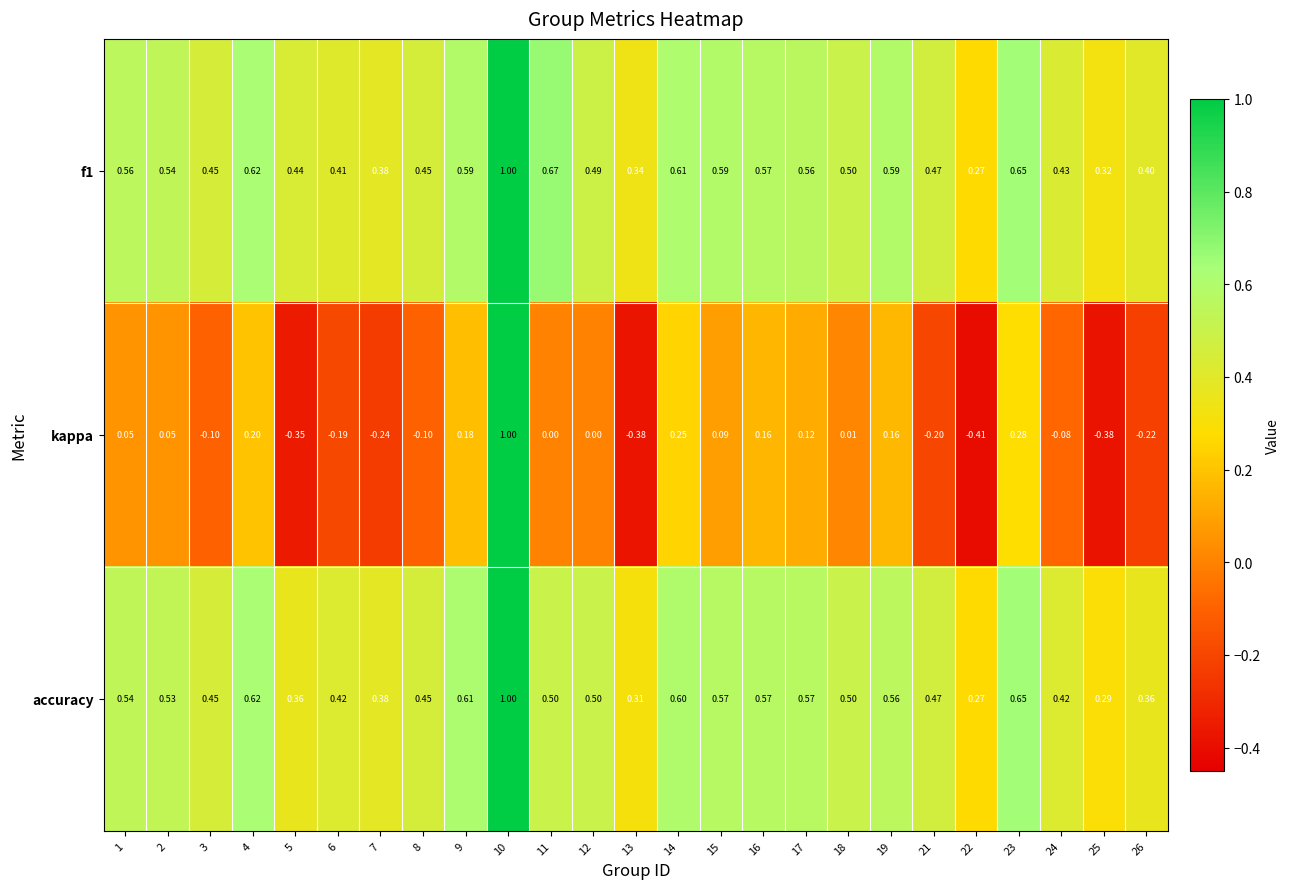

Which series has the largest range (max minus min)?

kappa